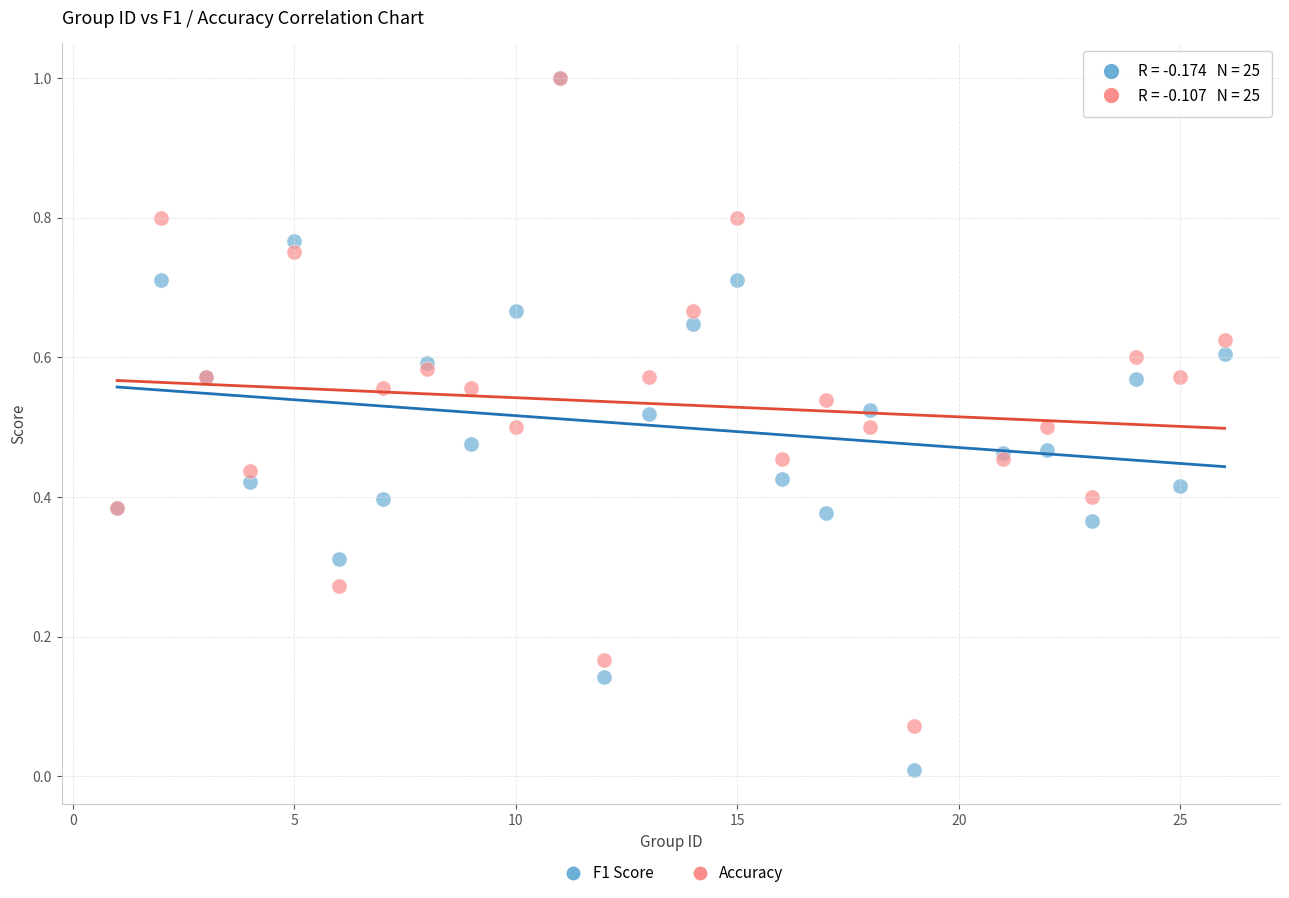

What are all the series names shown in the legend?

F1 Score, Accuracy